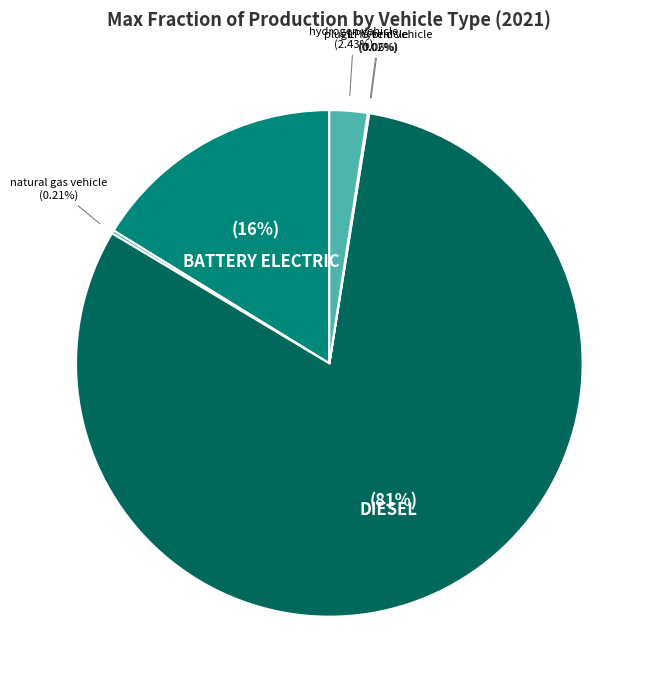

To the nearest percent, what is the average slice percentage?

17%